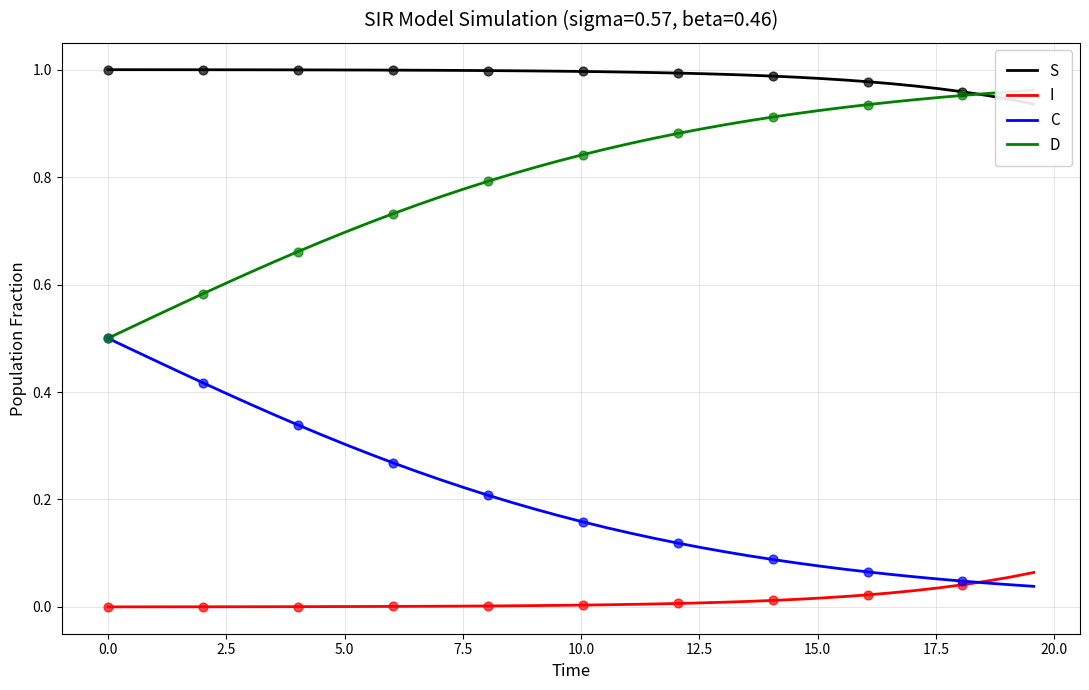

Which series contains the highest Y value?

S